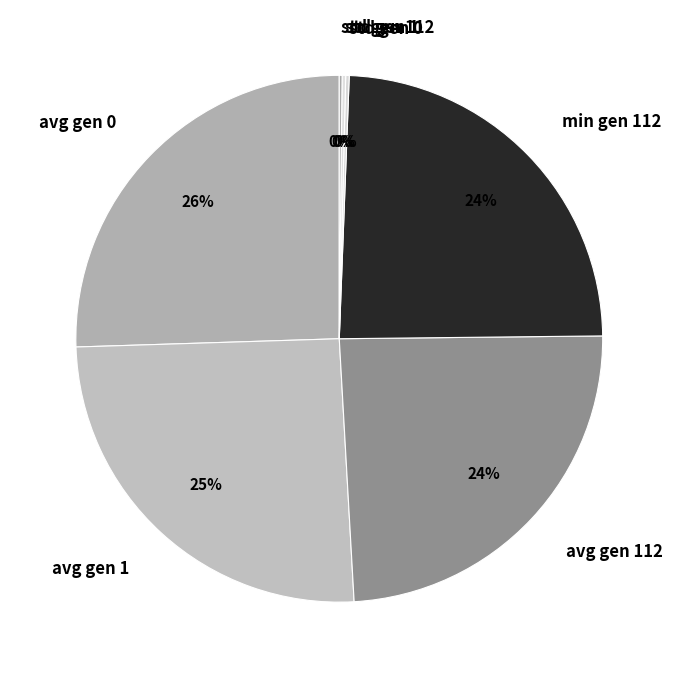

True or false: avg gen 0 accounts for 26% of the total.

True